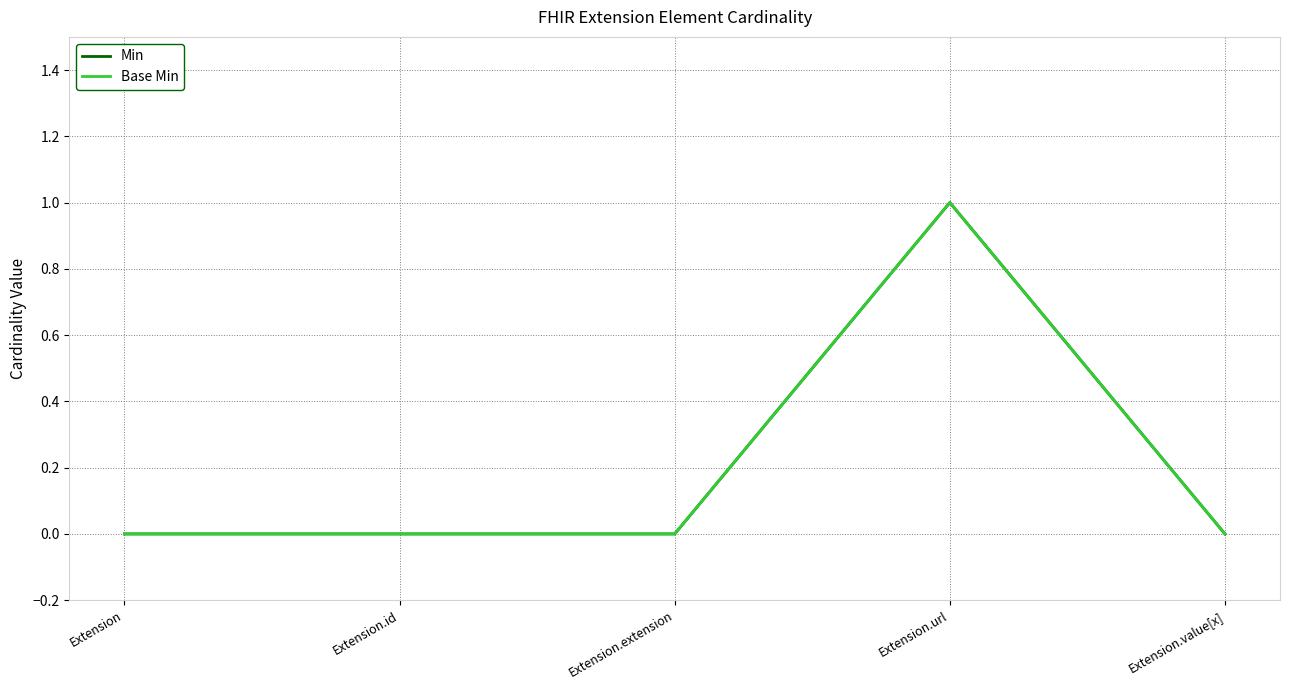

True or false: Base Min and Min intersect in this chart.

False